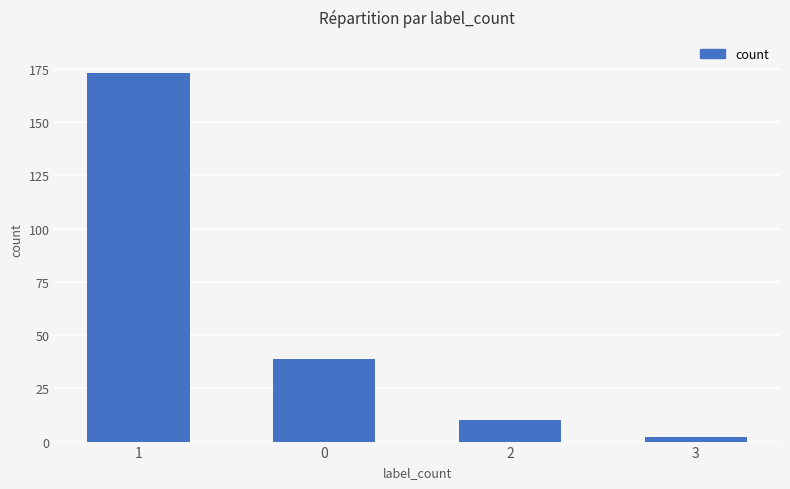

What is the difference between the maximum and minimum values?

171